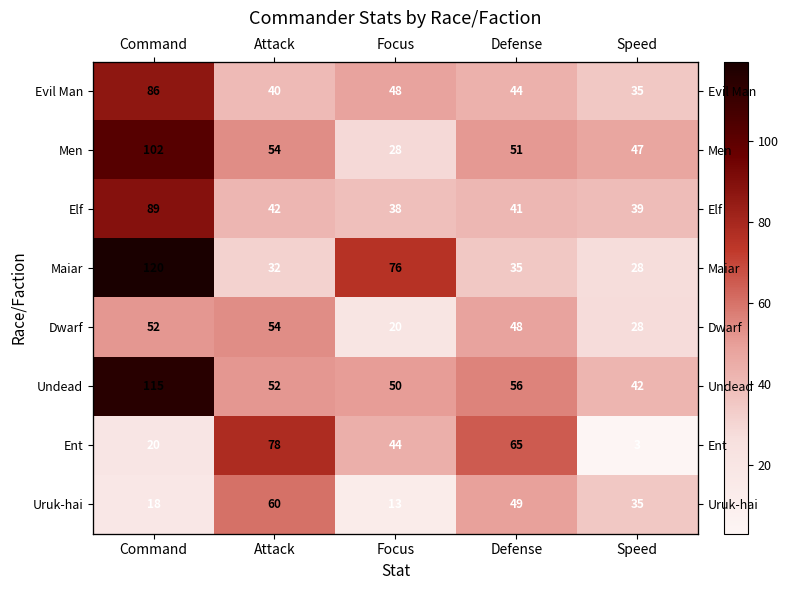

What is the maximum value shown in the chart?

119.5